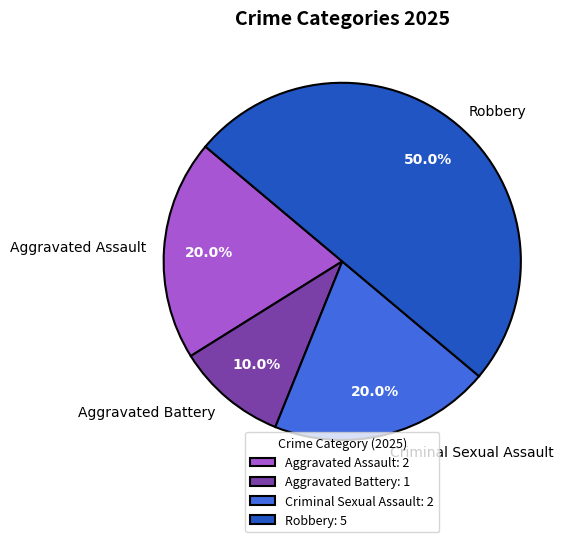

To the nearest percent, what is the difference between the Aggravated Battery and Aggravated Assault slice percentages?

10%